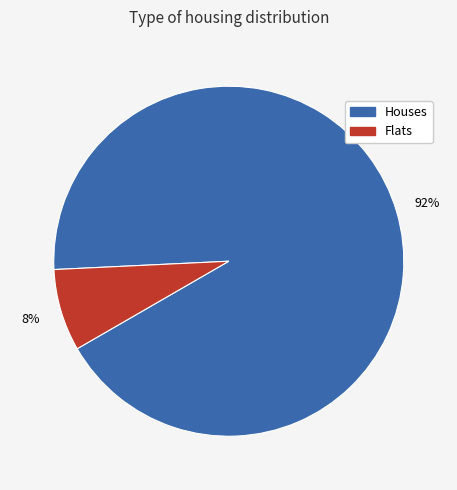

The Houses slice represents 84% of the pie. True or false?

False